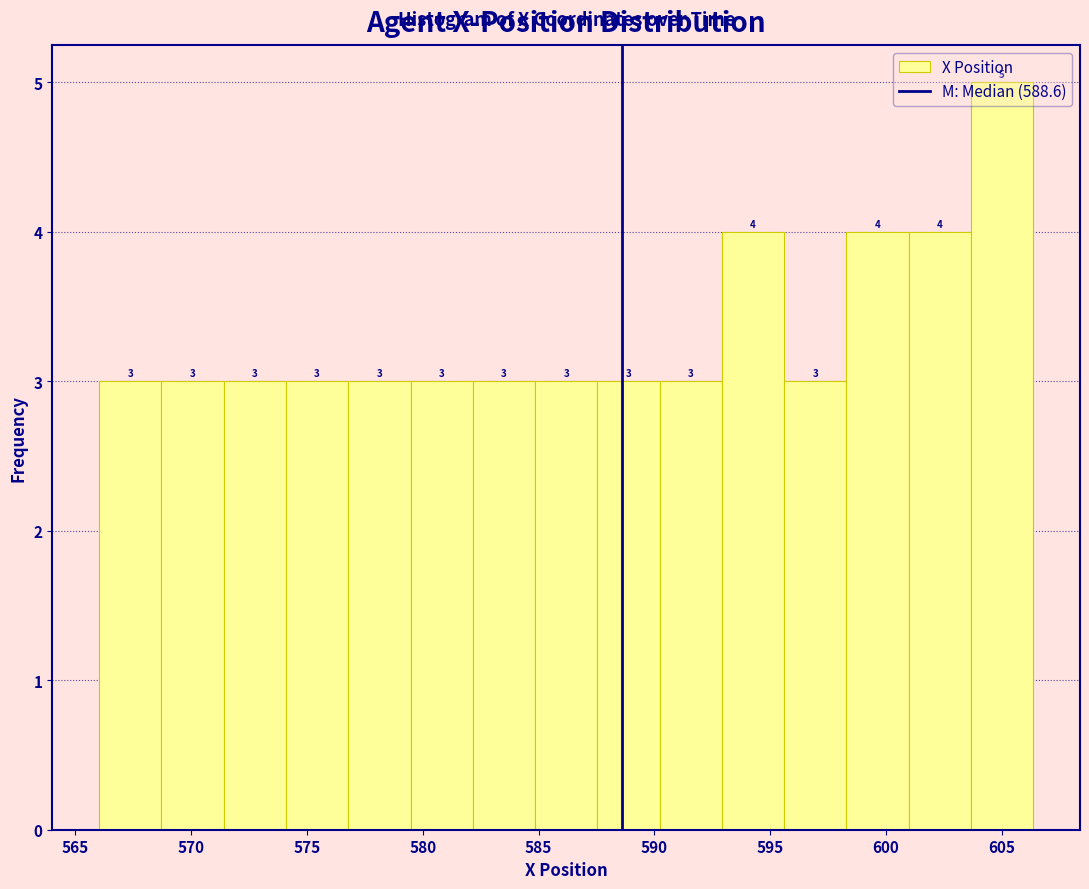

Over which range of the x-axis is the bar tallest?

603.5 to 606.5